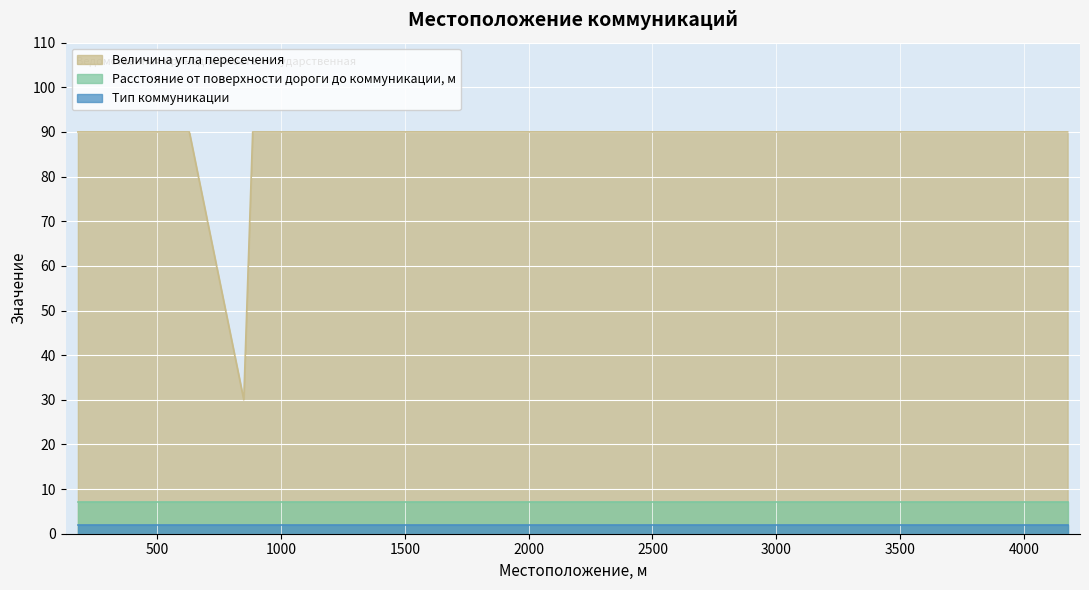

The value of Тип коммуникации at 4177 is 1. True or false?

False